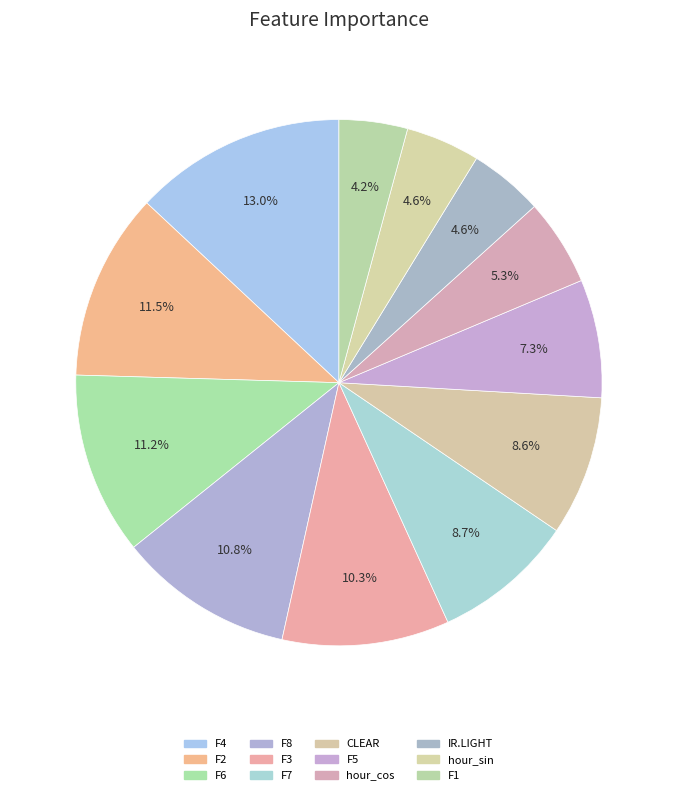

To the nearest percent, what percentage of the pie is hour_cos?

5%